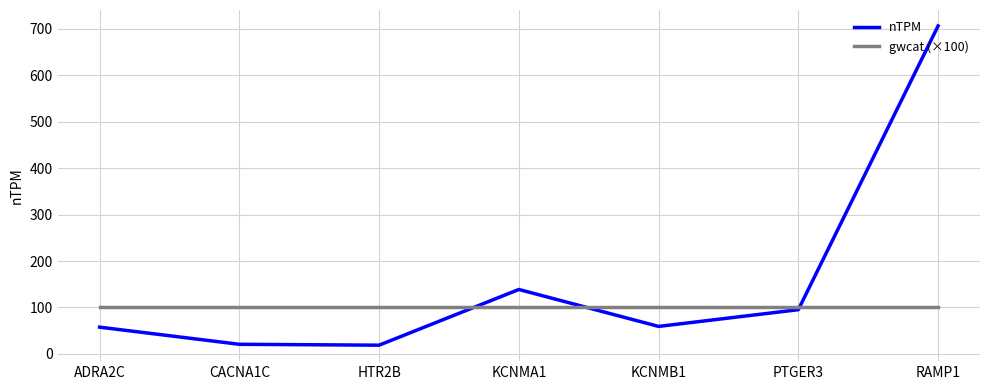

True or false: gwcat (×100) and nTPM intersect in this chart.

True